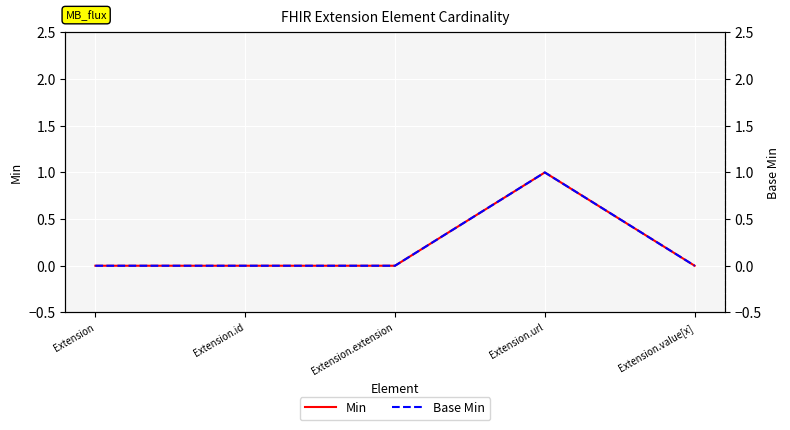

Rank the series by their maximum value, from lowest to highest.

Min, Base Min